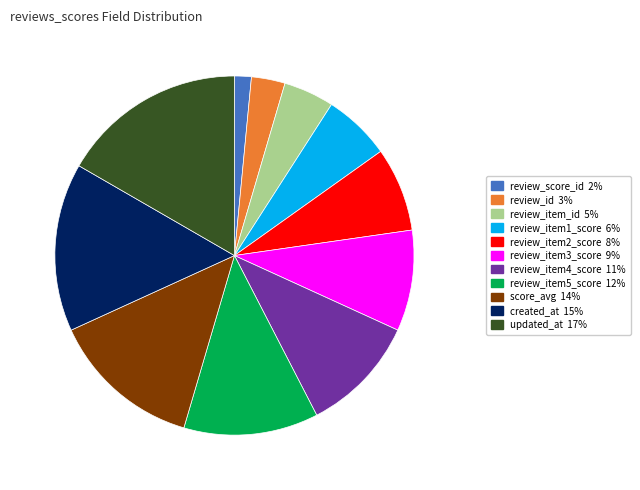

True or false: review_item1_score accounts for 15% of the total.

False